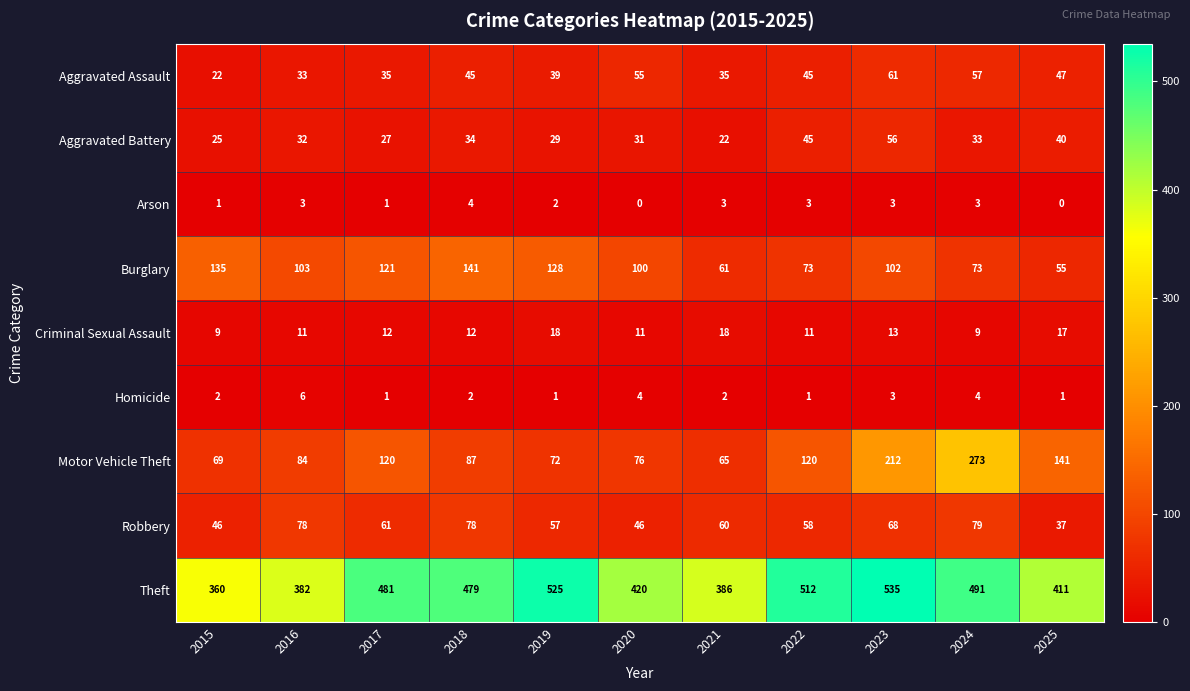

What is the approximate value of Aggravated Assault at 2023, to the nearest 10?

60